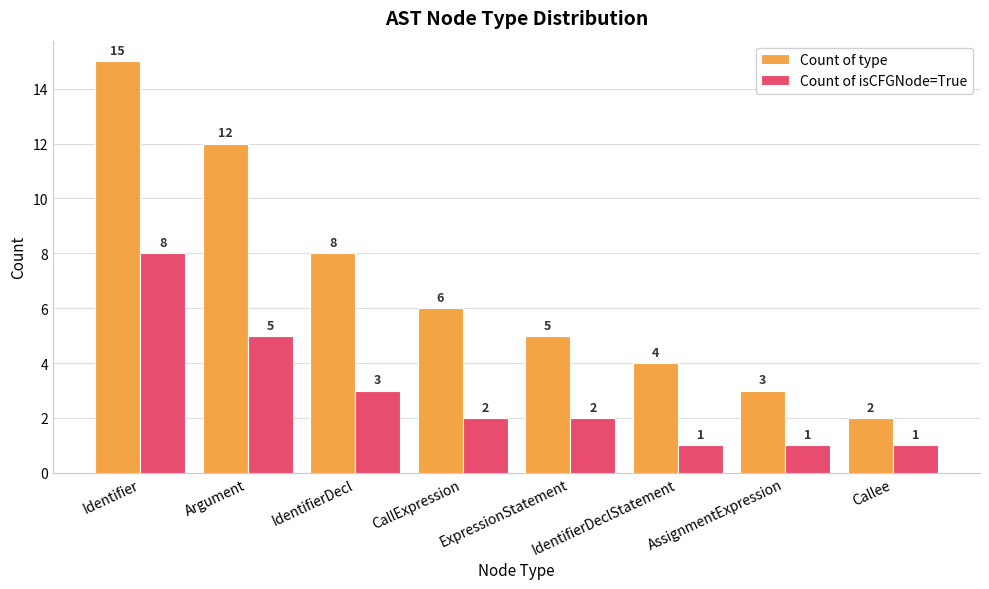

Is it true that Count of isCFGNode=True equals 2 at IdentifierDeclStatement?

False